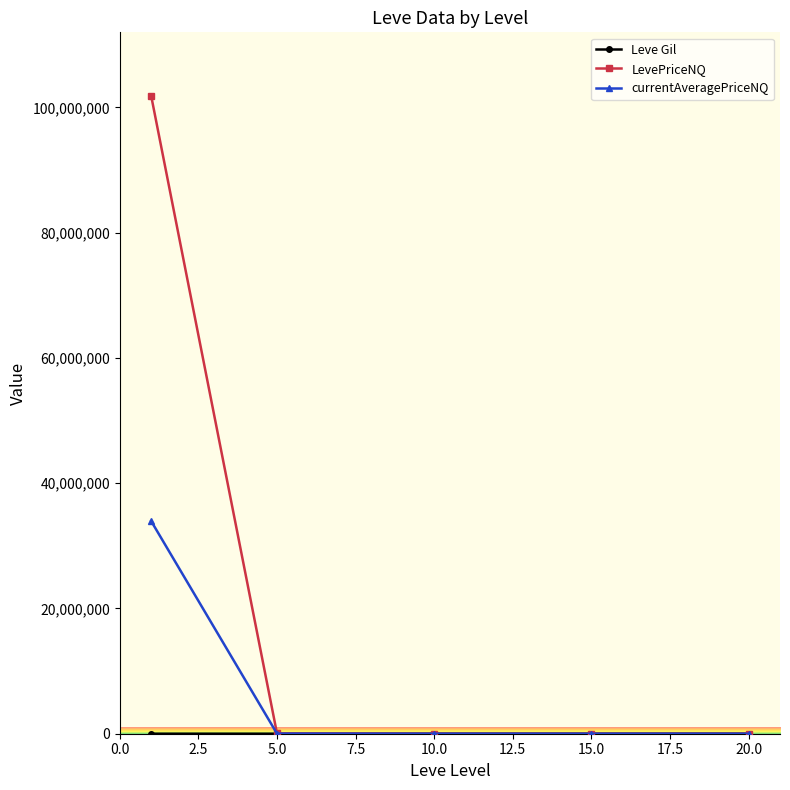

How many data points does each series have?

5